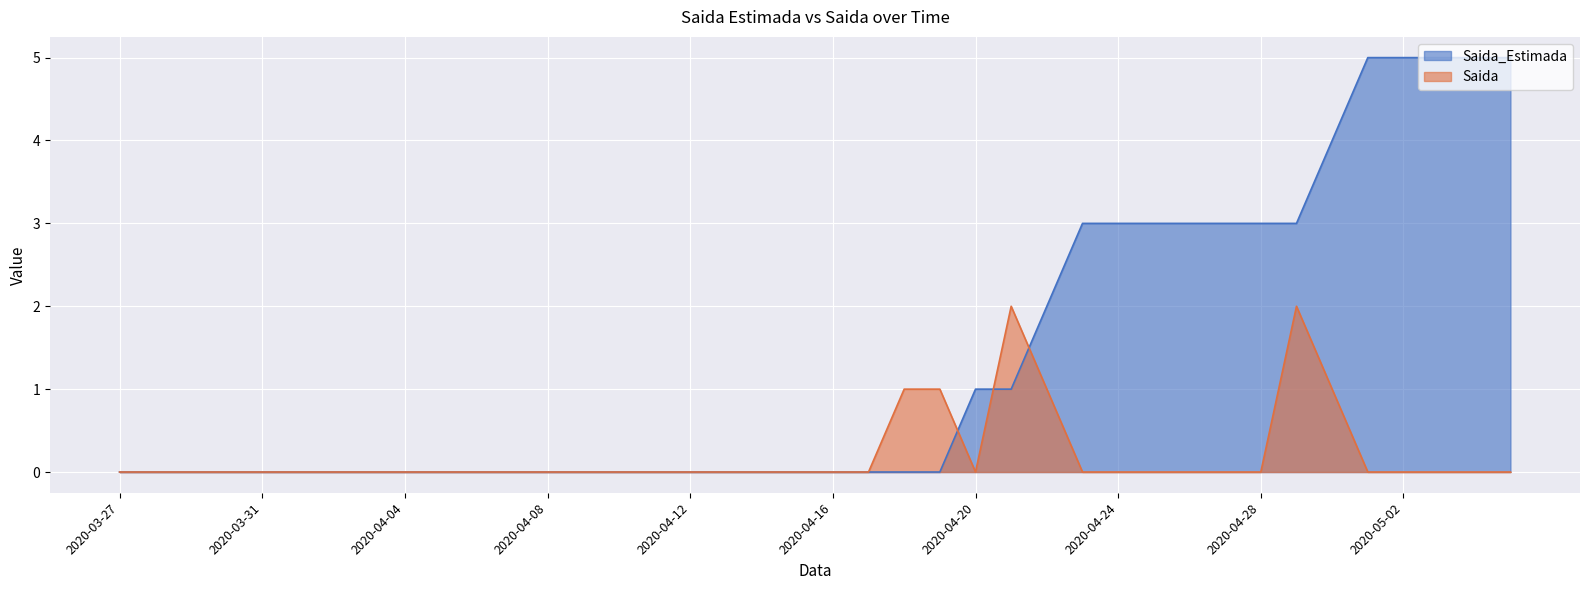

Reading right to left, extract all data points from this chart.

Saida_Estimada: 5	5	5	5	5	4	3	3	3	3	3	3	3	2	1	1	0	0	0	0	0	0	0	0	0	0	0	0	0	0	0	0	0	0	0	0	0	0	0	0
Saida: 0	0	0	0	0	1	2	0	0	0	0	0	0	1	2	0	1	1	0	0	0	0	0	0	0	0	0	0	0	0	0	0	0	0	0	0	0	0	0	0